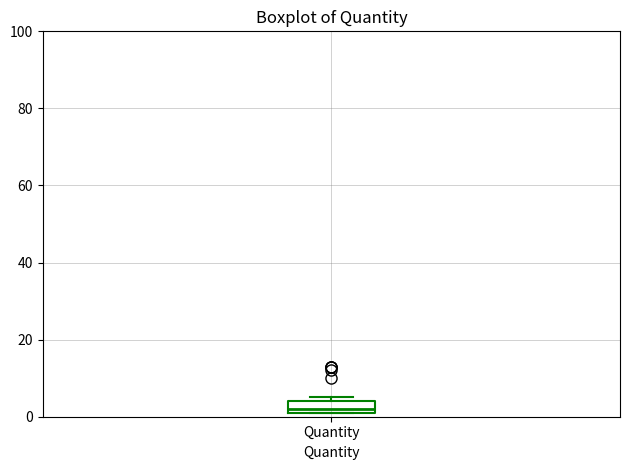

Where is the lower edge of the box for Quantity on the y-axis? The values are not printed on the chart, so give them approximately, as read against the axis.

2